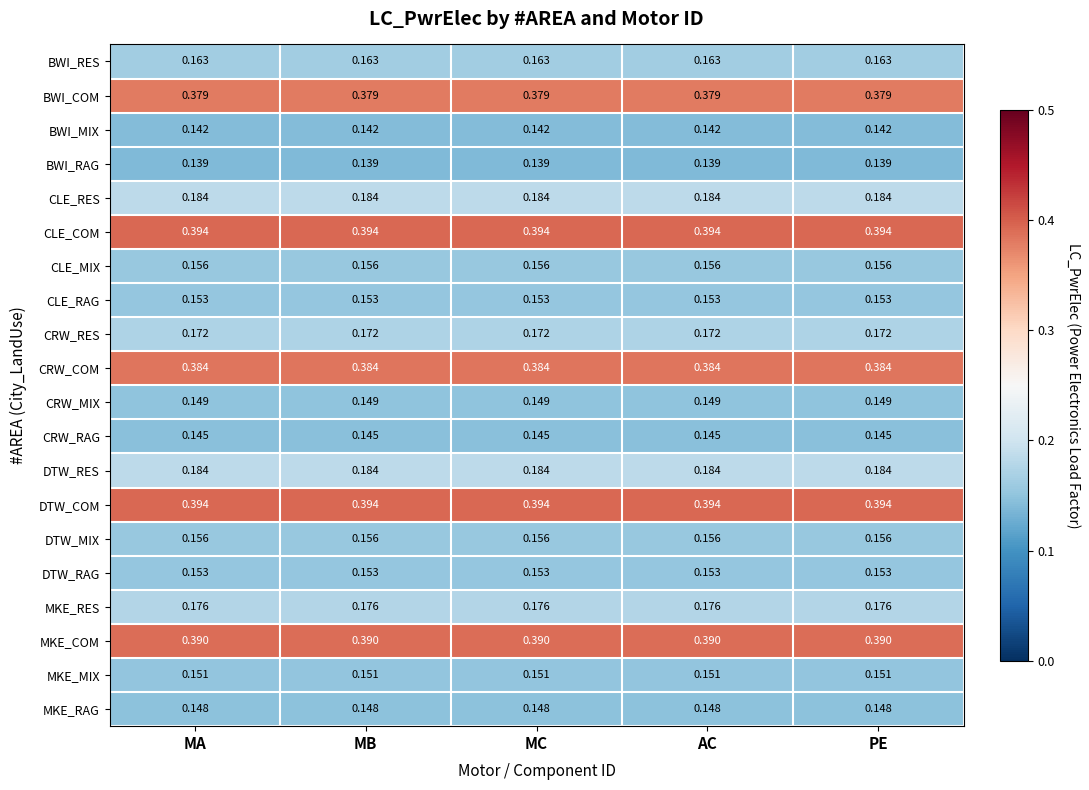

Is the value of MKE_COM at AC greater than the value of BWI_MIX at MA?

Yes